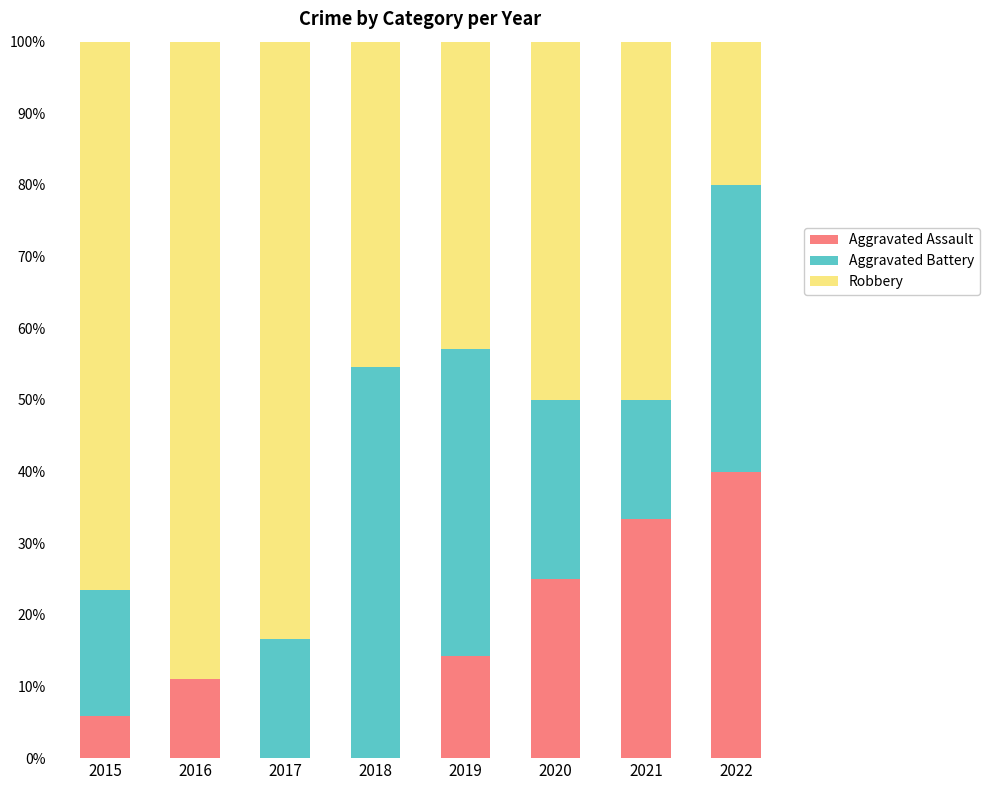

At which label does Aggravated Assault reach its peak?

2022